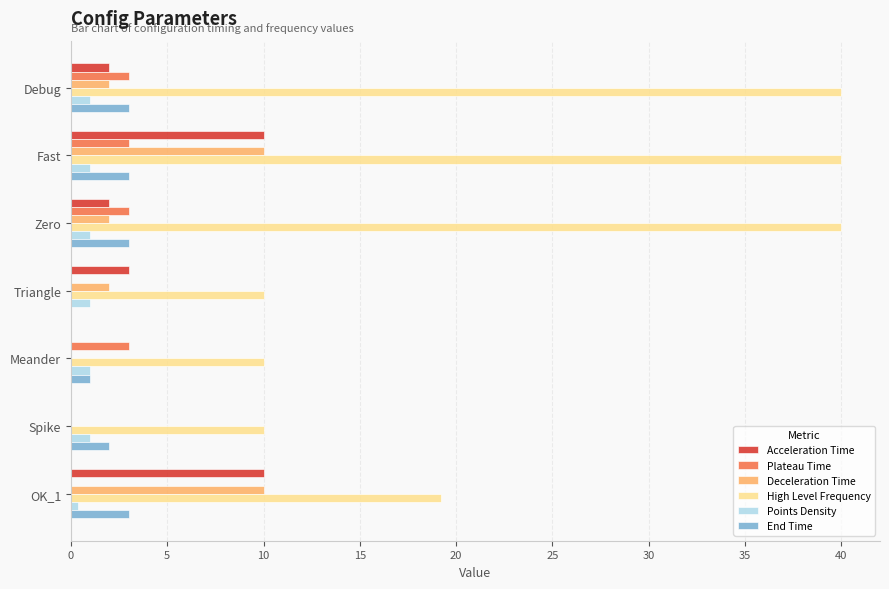

What is the average value of the Acceleration Time series?

3.9